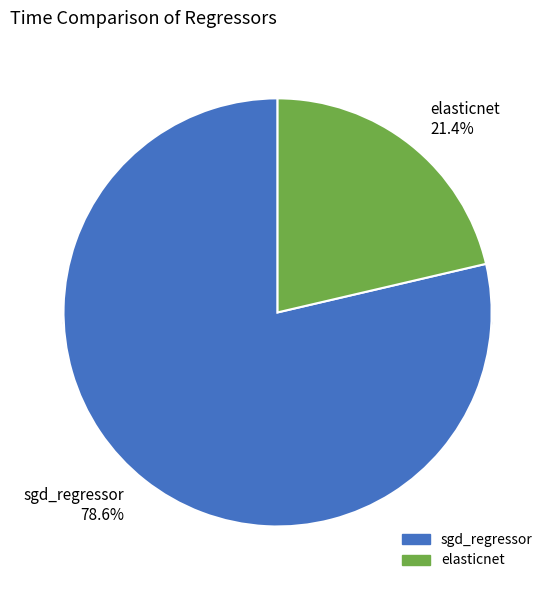

To the nearest percent, what is the average slice percentage?

50%